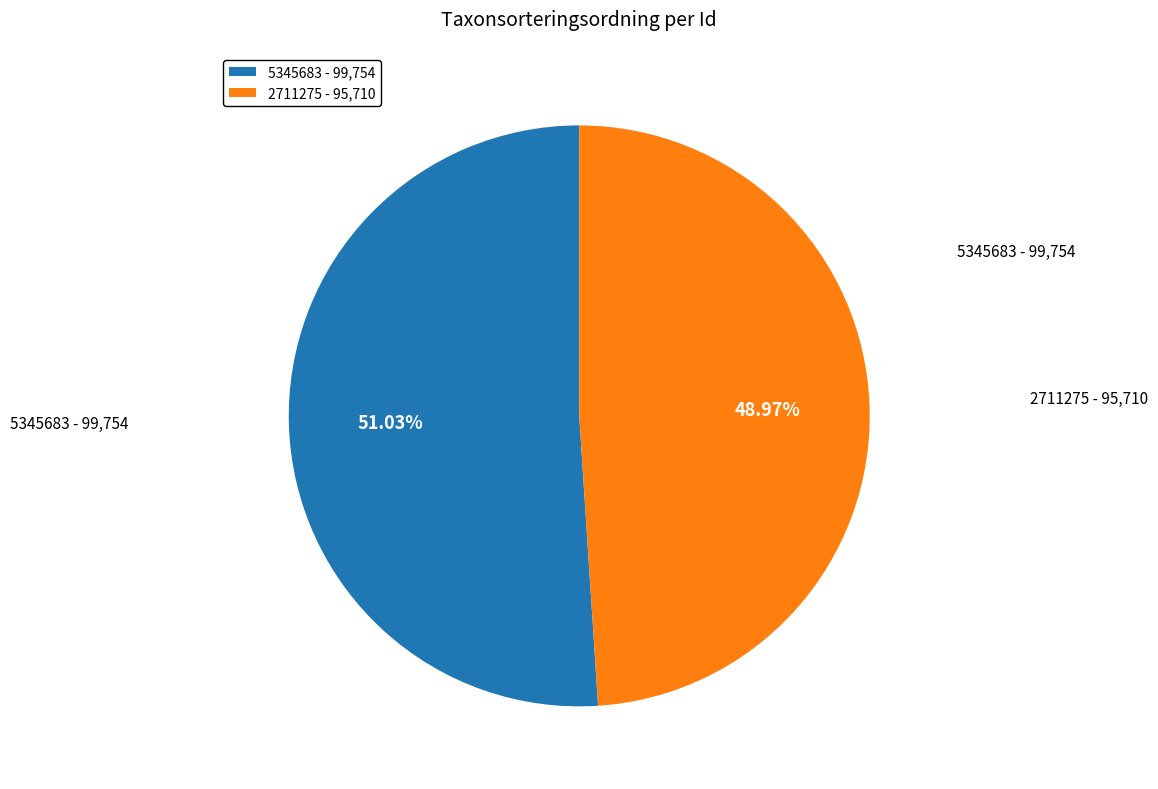

To the nearest percent, what is the combined percentage of 2711275 and 5345683?

100%